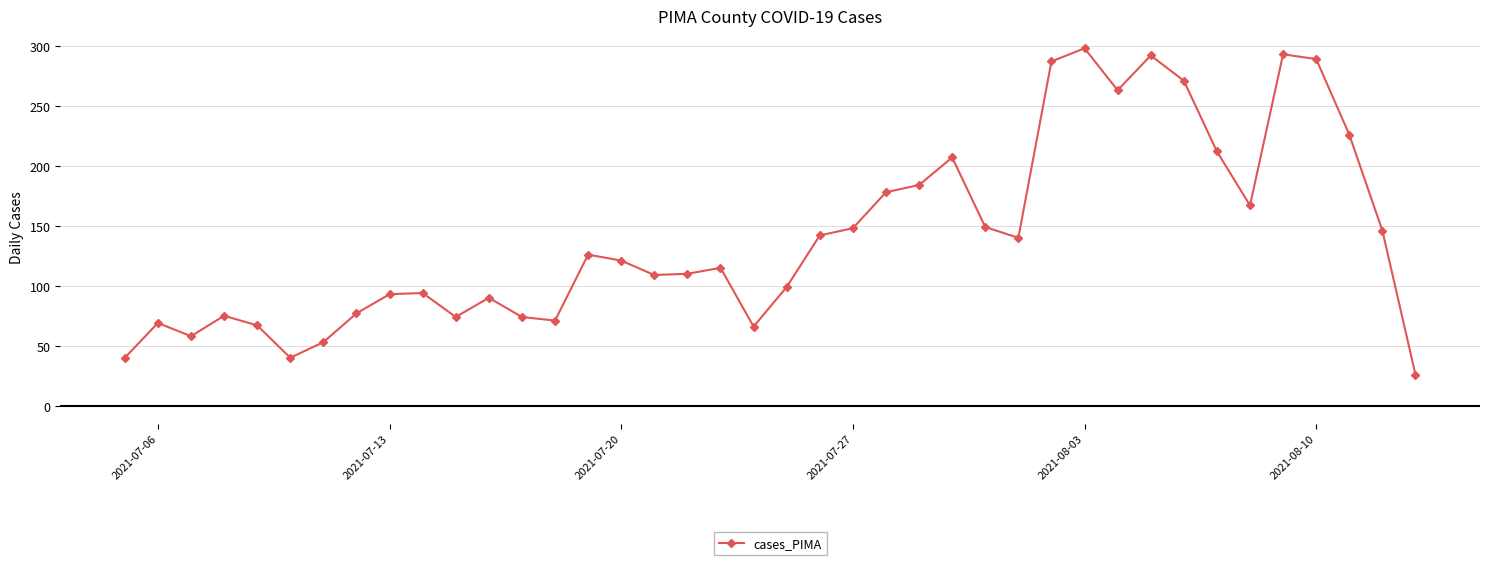

What is the difference between the maximum and minimum values?

272